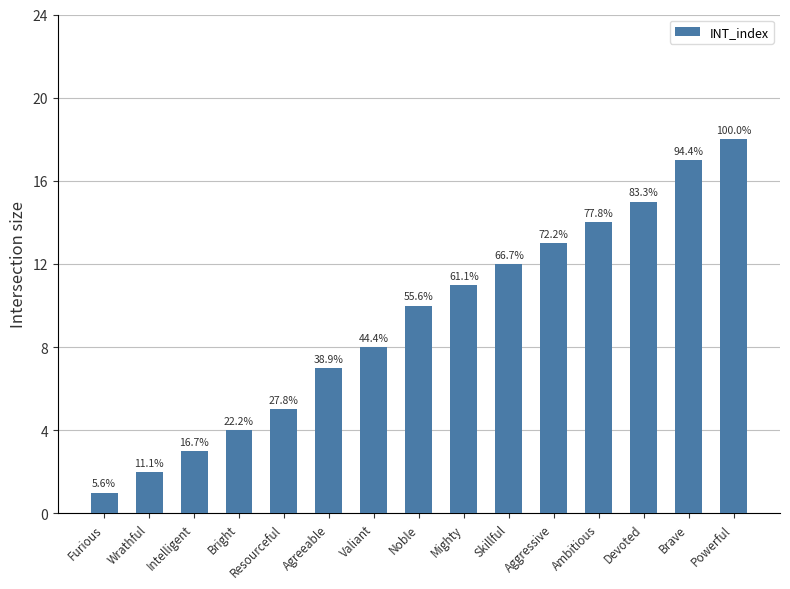

Rank the categories by value from highest to lowest.

Powerful, Brave, Devoted, Ambitious, Aggressive, Skillful, Mighty, Noble, Valiant, Agreeable, Resourceful, Bright, Intelligent, Wrathful, Furious